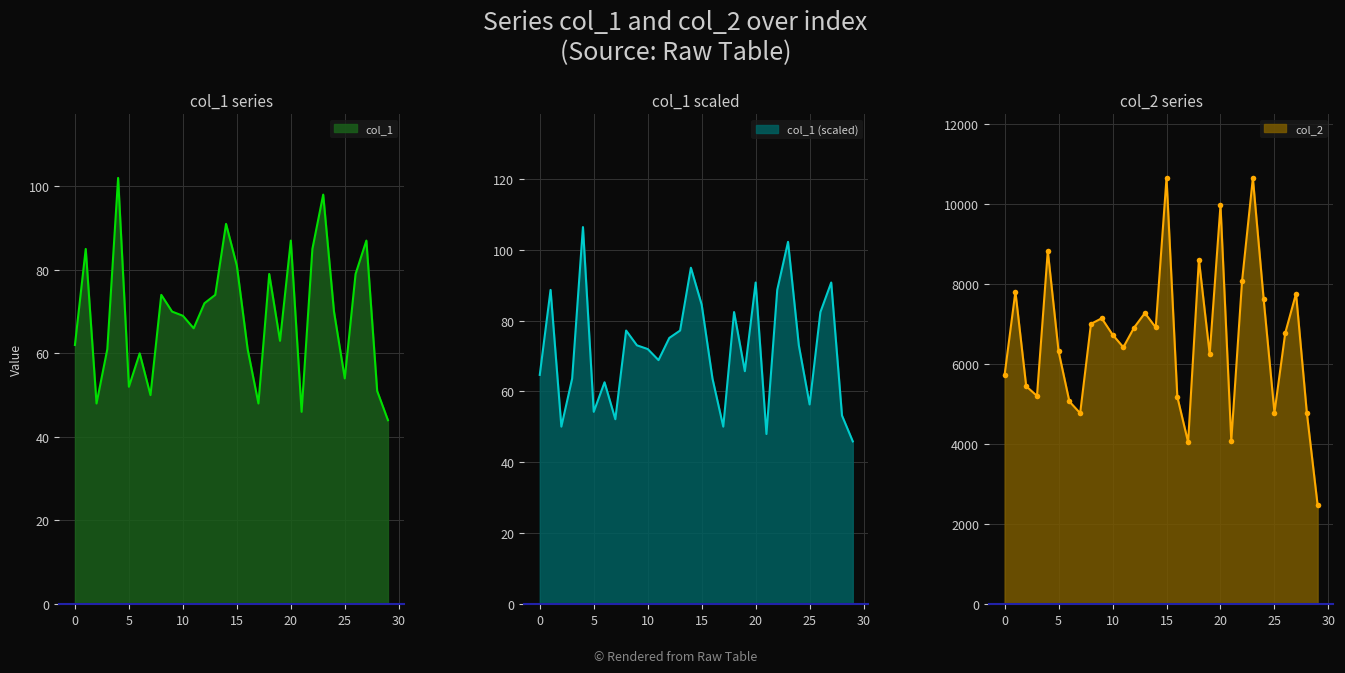

Which series changed the most between 10 and 27?

col_2